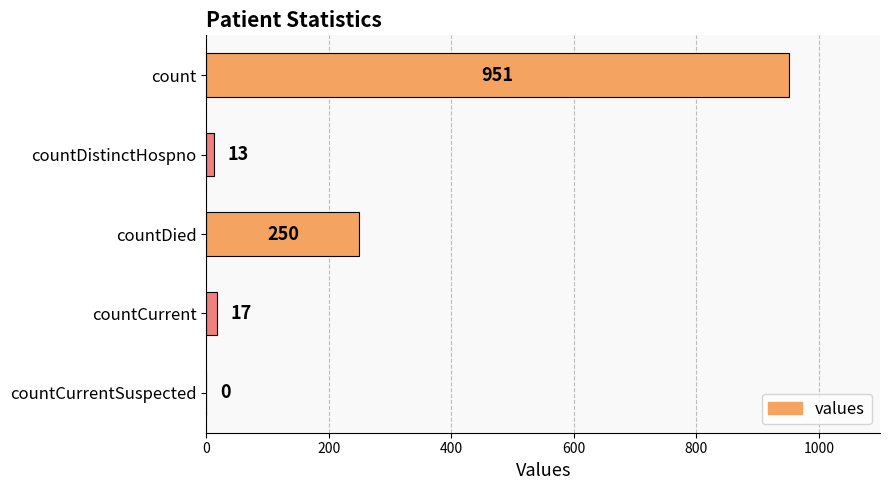

What is the sum of the values at countCurrentSuspected and count?

951